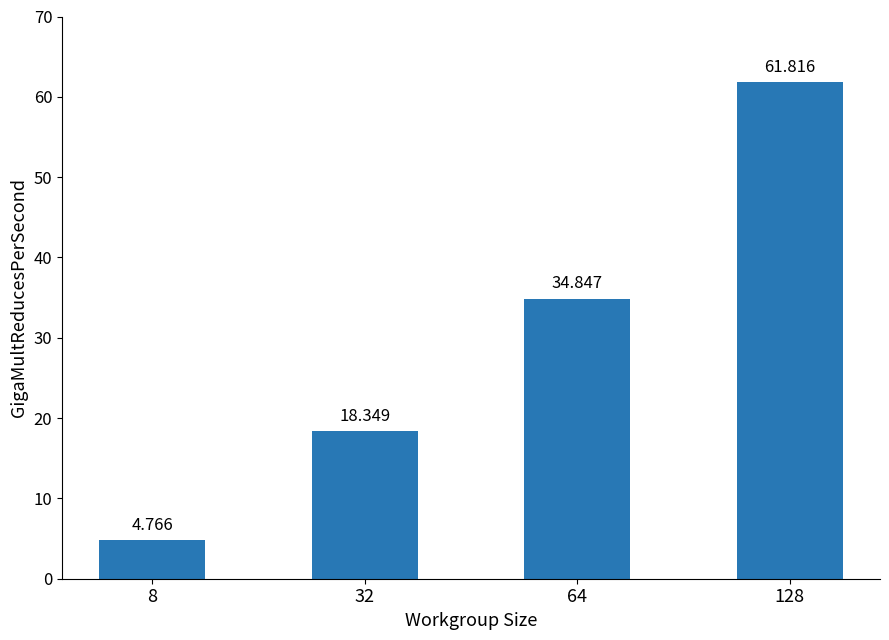

Rank the categories by value from highest to lowest.

128, 64, 32, 8